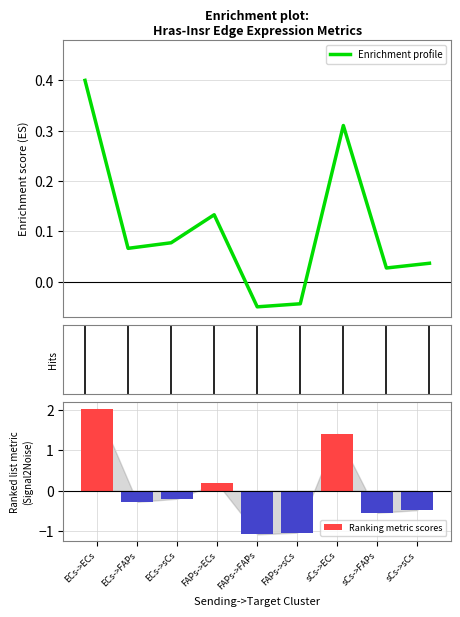

List the series in order of their overall mean, highest first.

Enrichment profile, Ranking metric scores